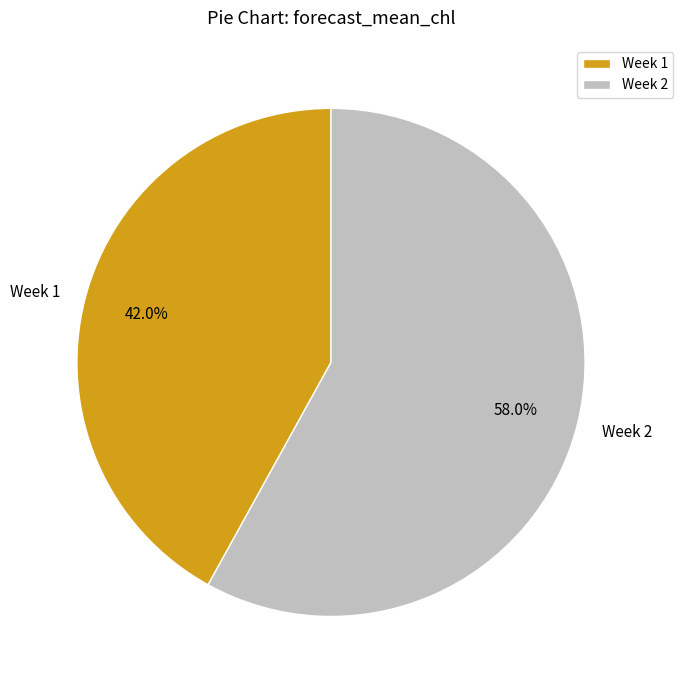

Count the number of slices in the pie.

2